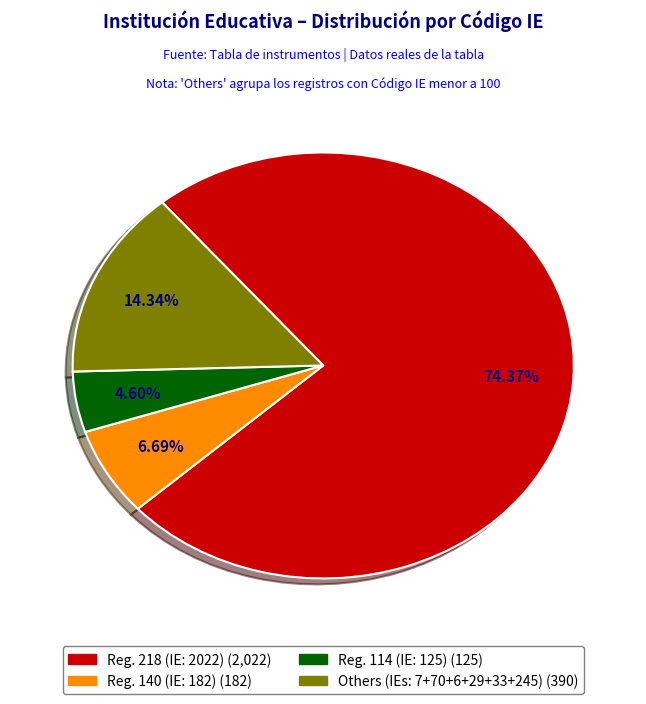

Count the number of slices in the pie.

4